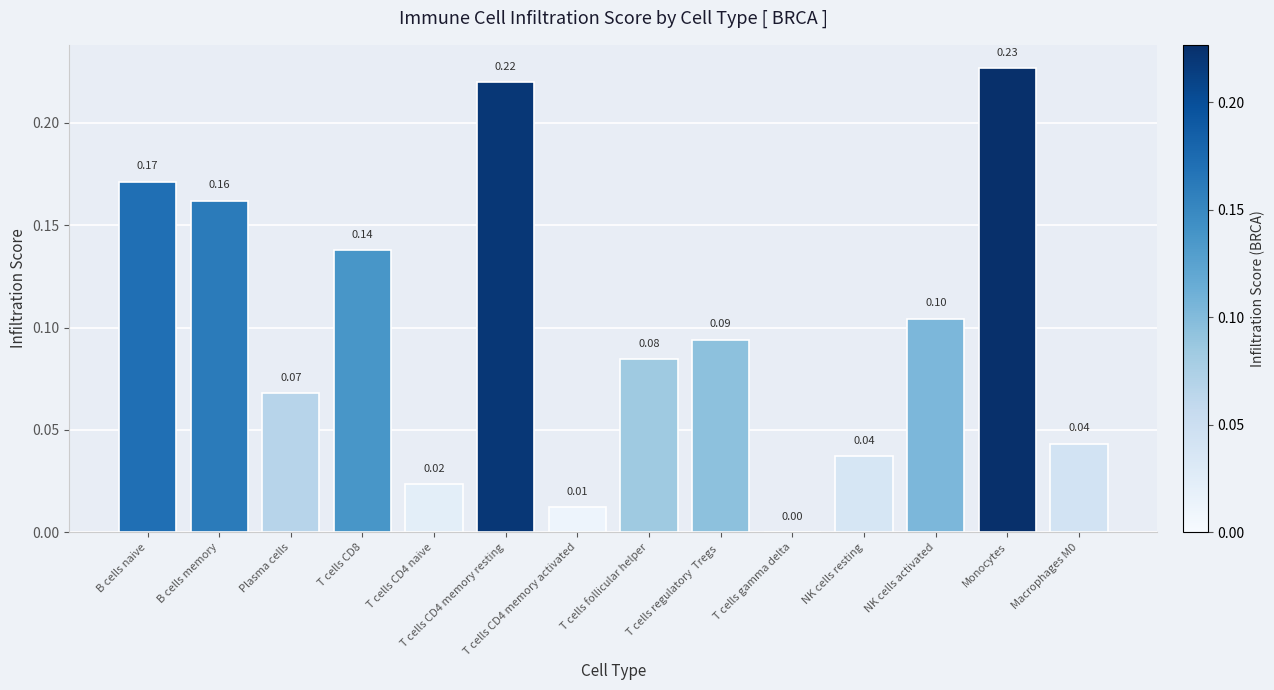

Are the bars horizontal?

No